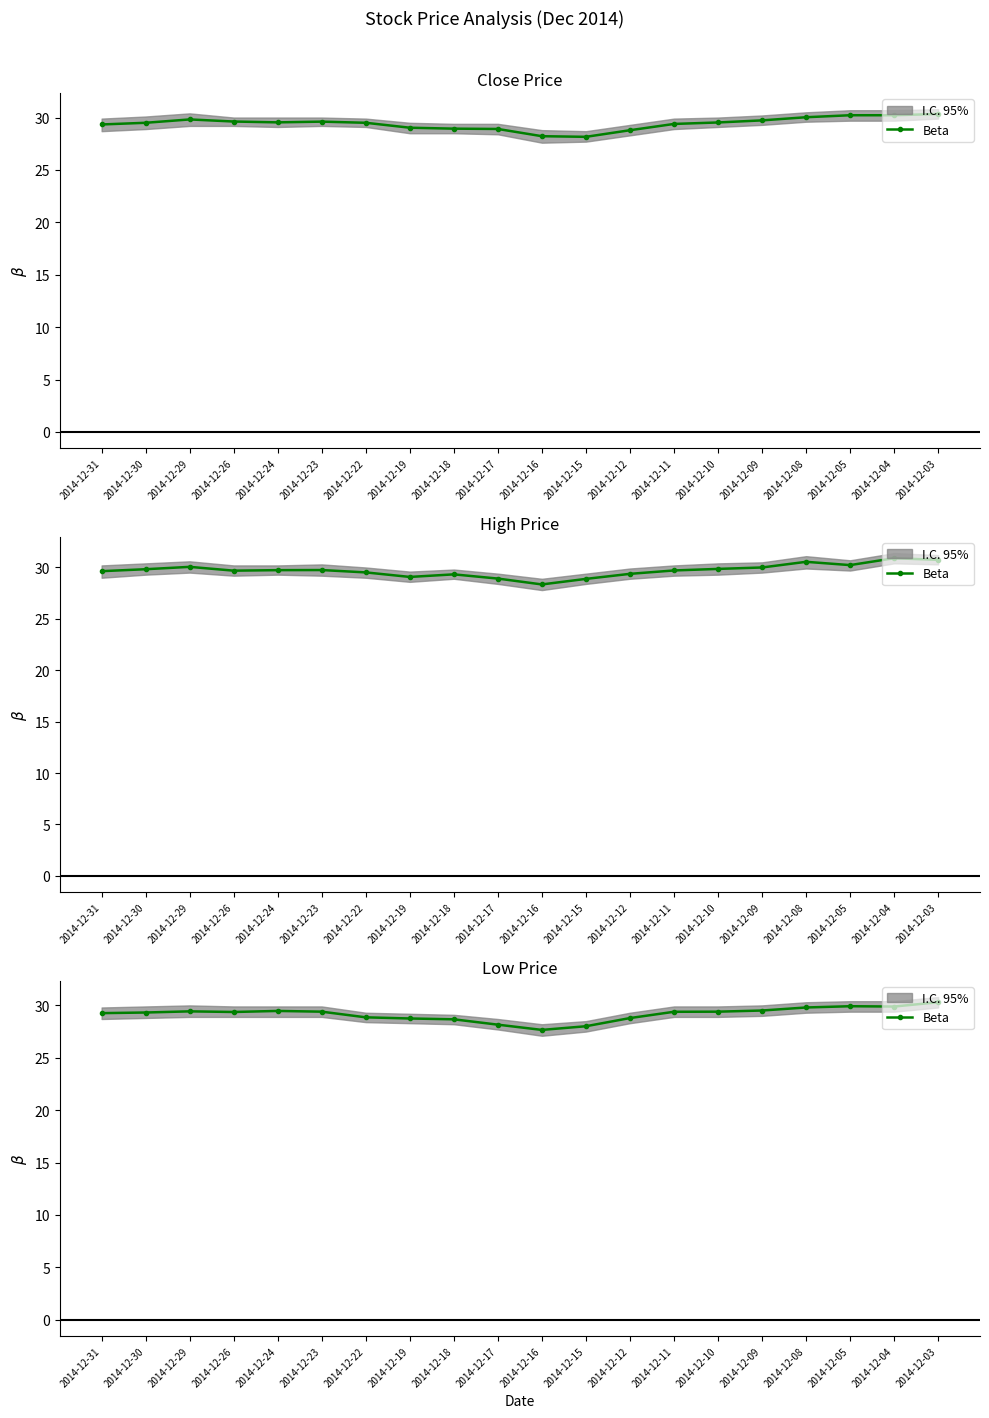

How many interior local peaks (higher than both neighbors) does the data have?

3